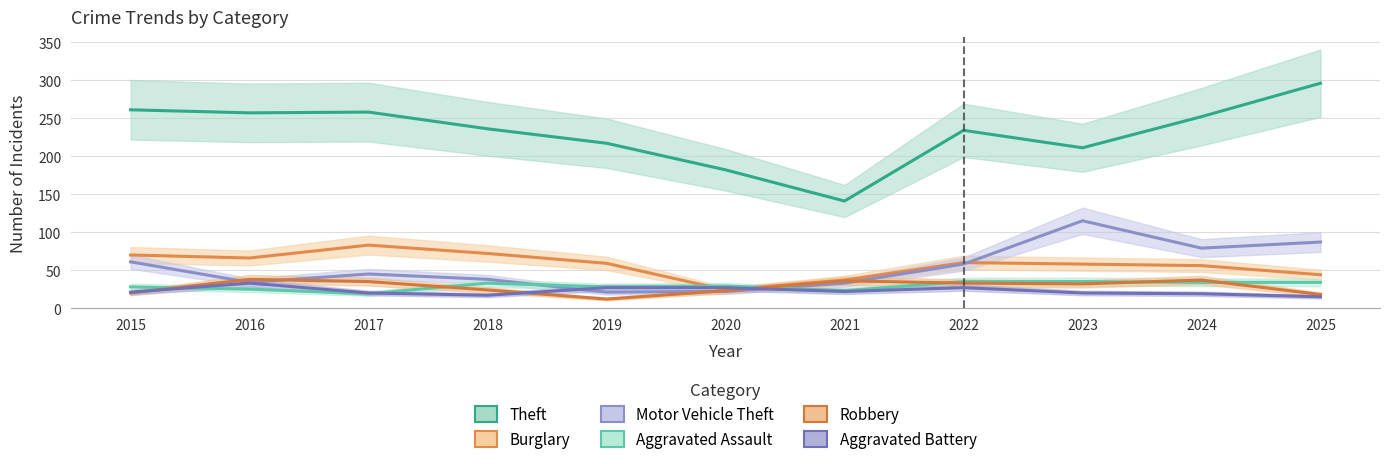

Is this an area chart (filled region under the line)?

No